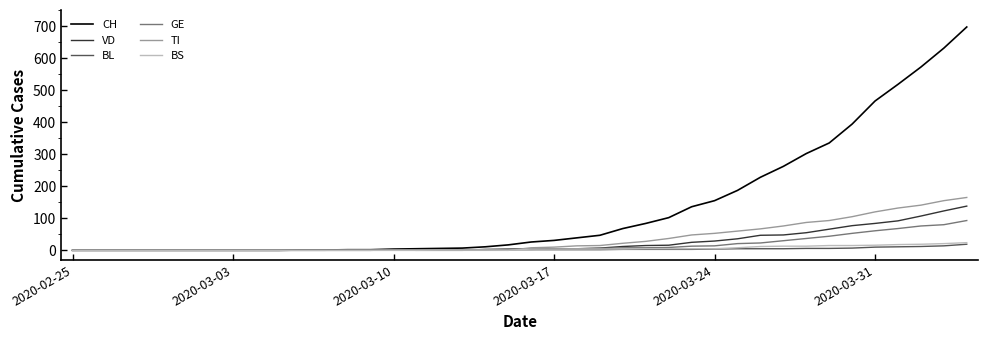

What is the greatest value displayed?

697